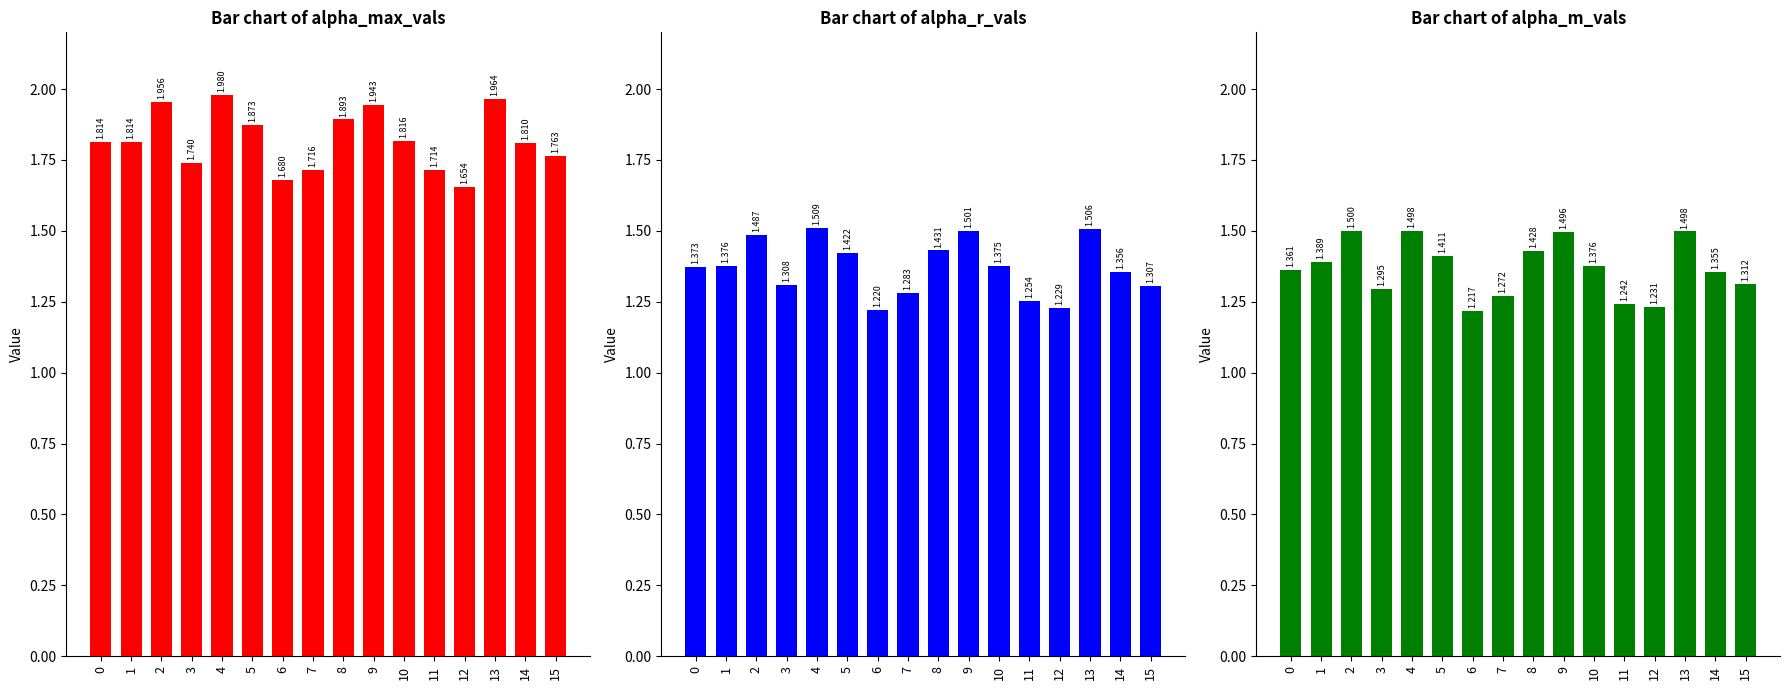

True or false: alpha_m_vals has a value of 1.5 at 9.

True